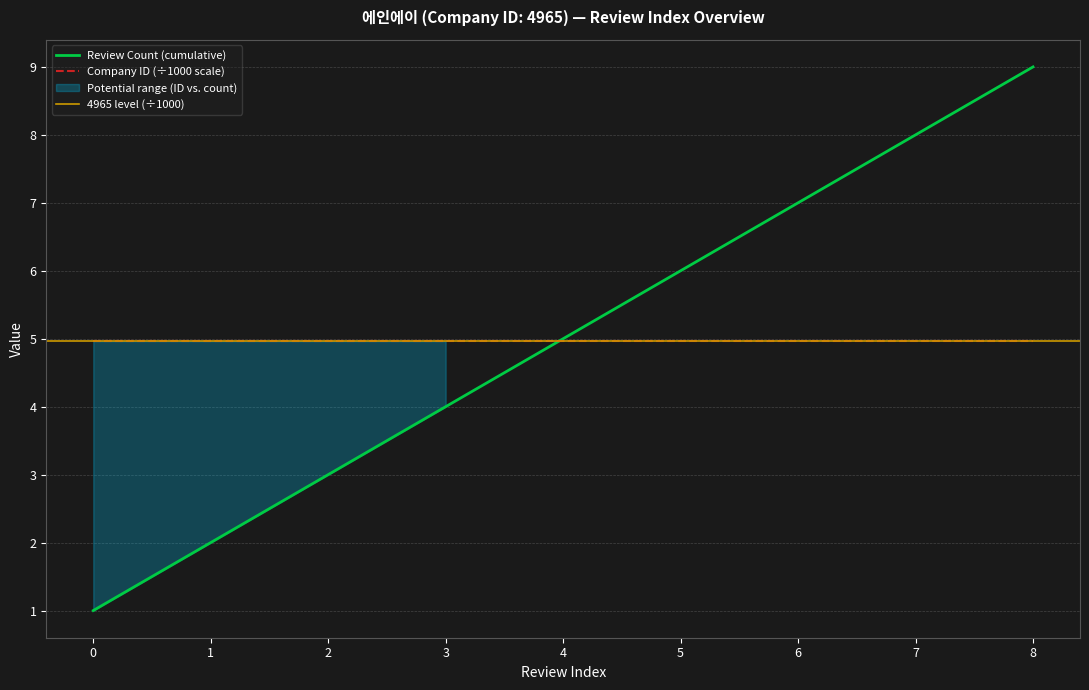

What is the change in value from 1 to 8?

+7